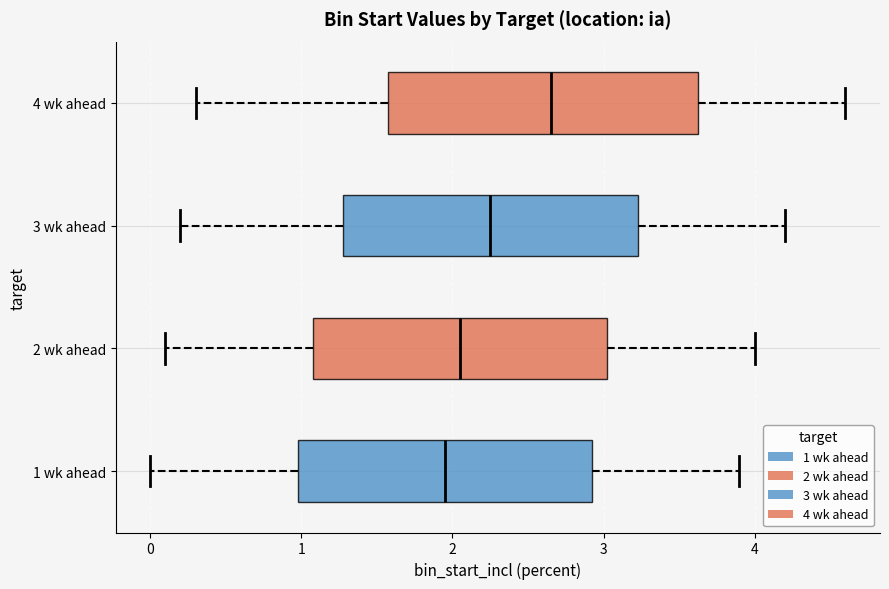

Reading bottom to top, transcribe this box plot: for each box, give where its median line is, the range the box spans, and where its two whiskers end, as read against the x-axis. The values are not printed on the chart, so give them approximately, as read against the axis.

1 wk ahead: median 2.0, box 1.0 to 2.9, whiskers 0.0 to 3.9
2 wk ahead: median 2.1, box 1.1 to 3.0, whiskers 0.1 to 4.0
3 wk ahead: median 2.3, box 1.3 to 3.2, whiskers 0.2 to 4.2
4 wk ahead: median 2.7, box 1.6 to 3.6, whiskers 0.3 to 4.6